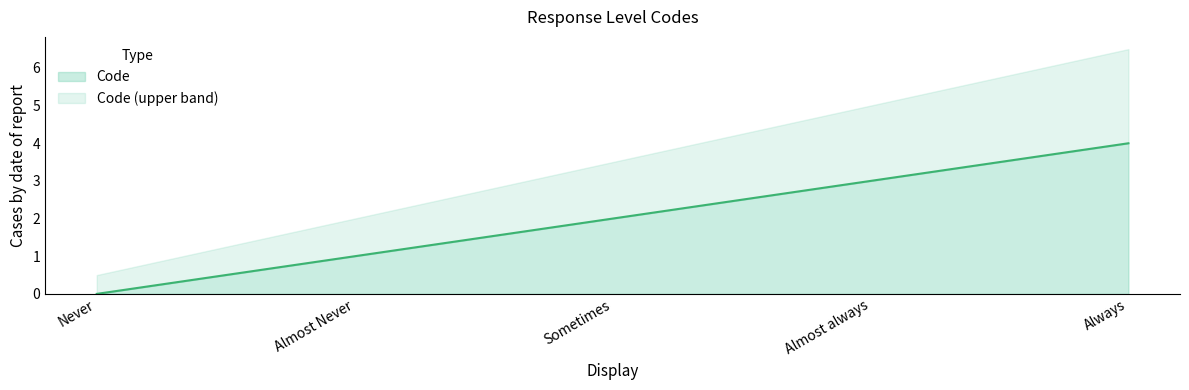

What is the difference between the maximum and minimum values?

4